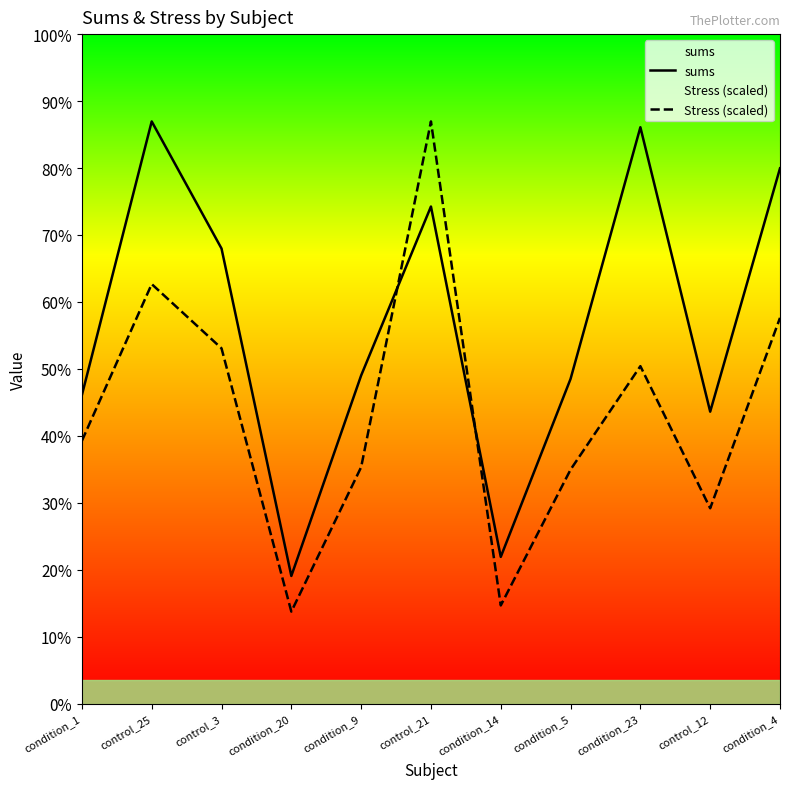

Rank the series by their average value, from lowest to highest.

Stress (scaled), sums